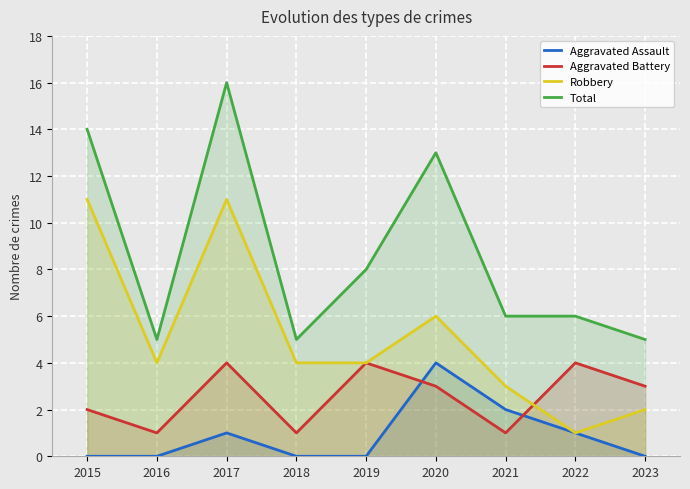

Read the Aggravated Battery value at 2023.

3